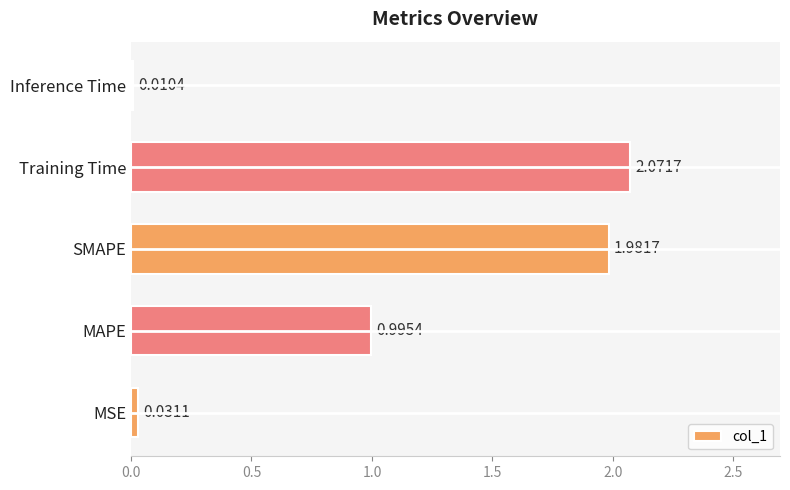

What is the average value?

1.0